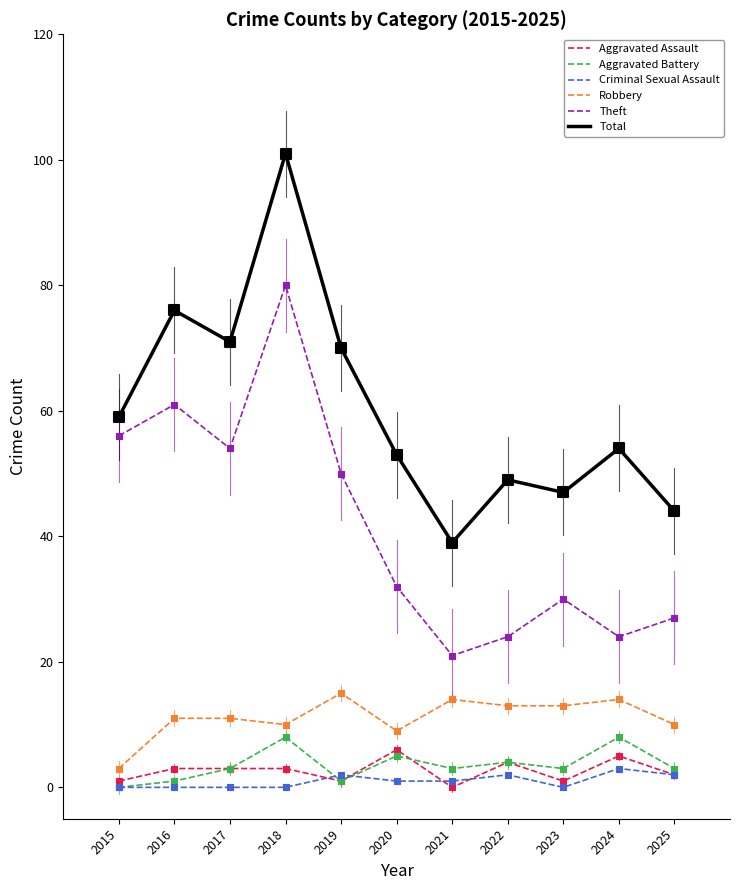

Which series has the widest spread of values?

Total